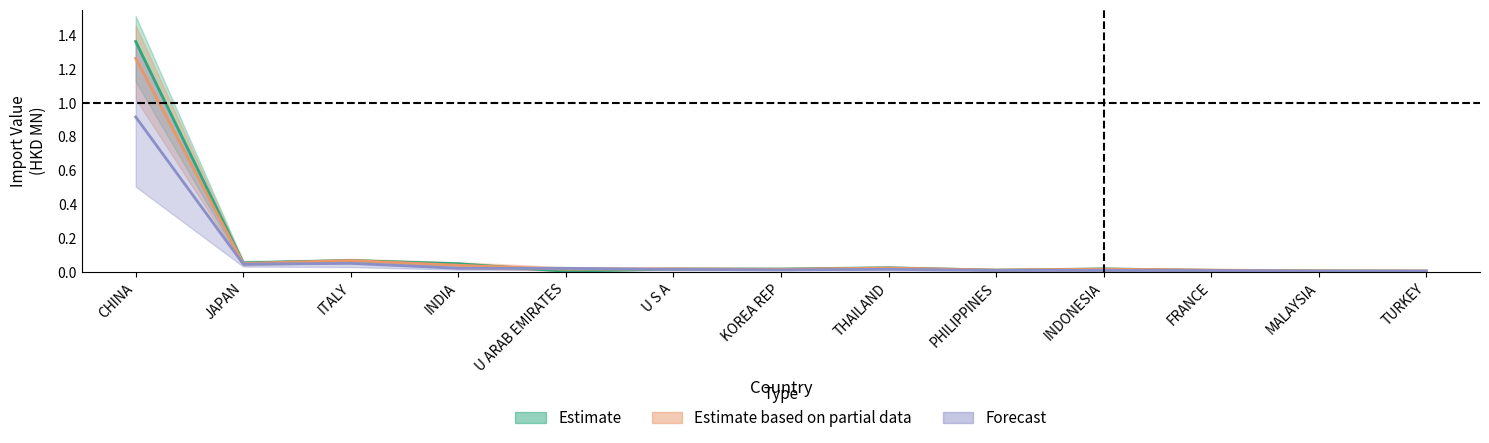

What is the difference between the 201712 values at PHILIPPINES and CHINA?

1.3